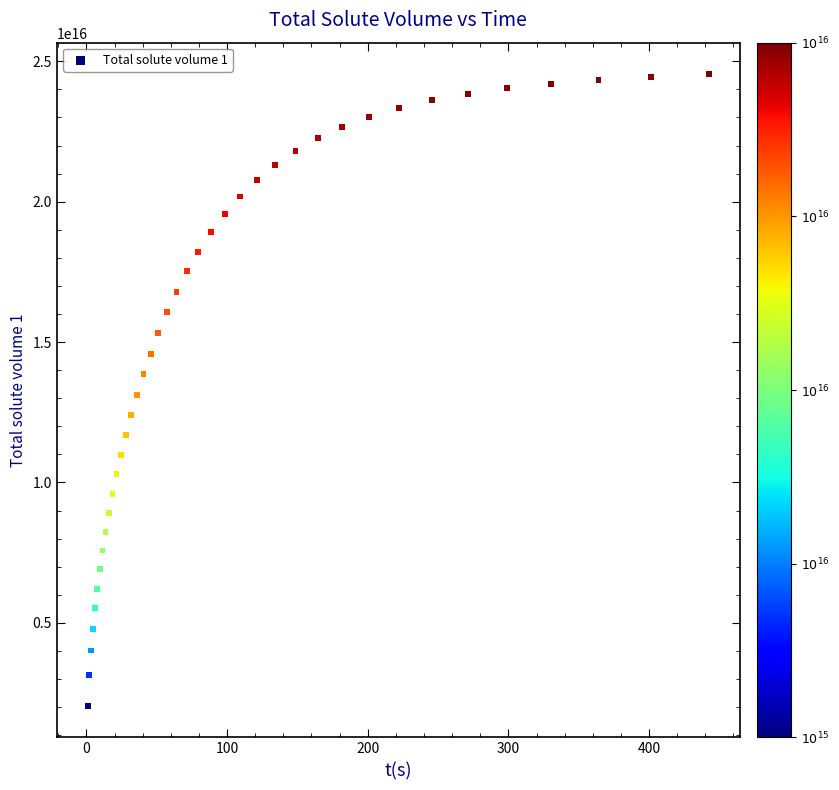

What is the range of X values (max minus min)?

441.6